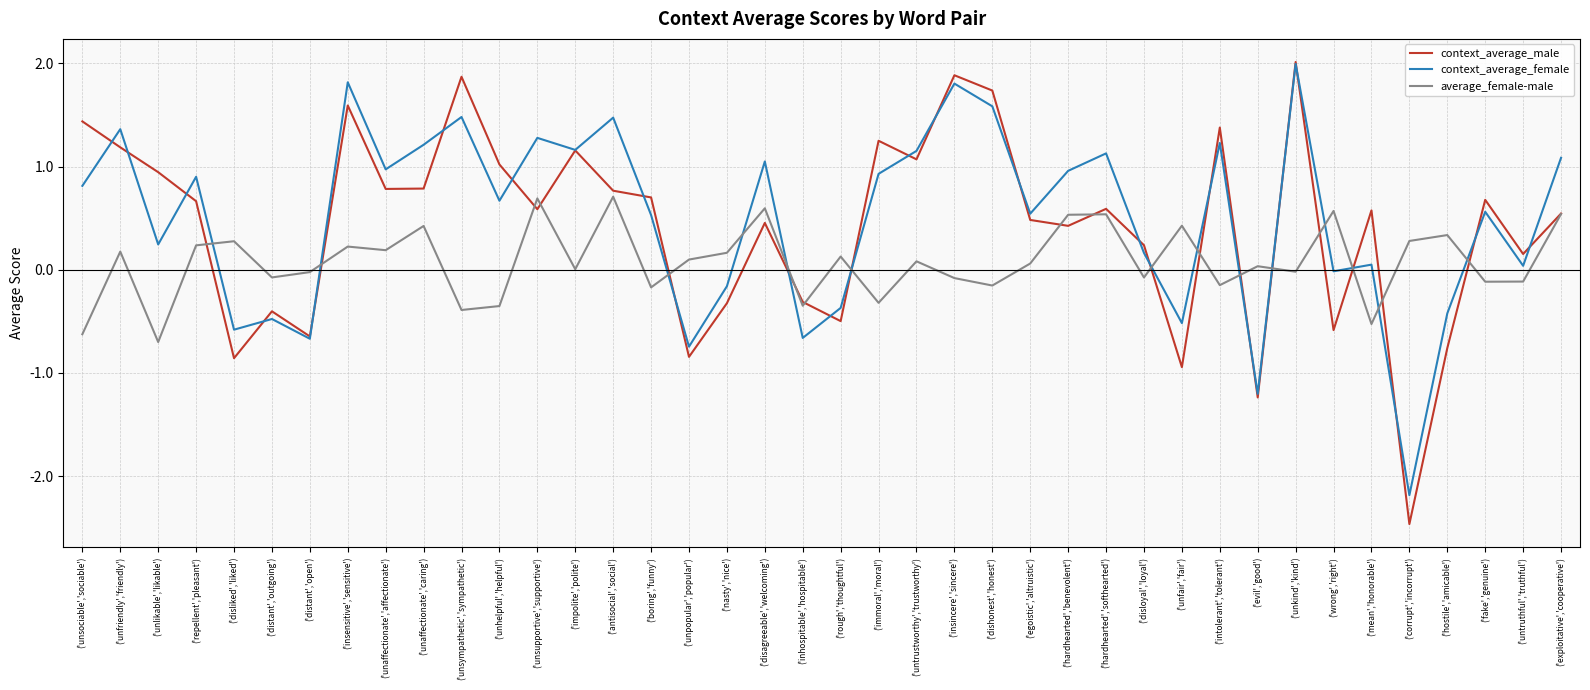

Is the value of average_female-male at ('dishonest','honest') greater than the value of context_average_female at ('unfair','fair')?

Yes